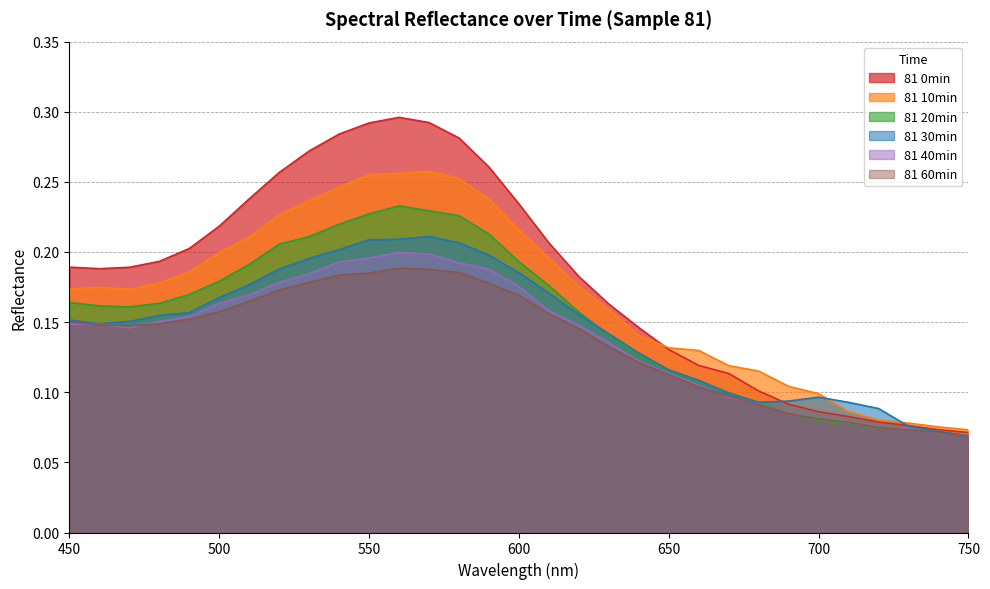

What is the sum of all 81 20min values?

4.7